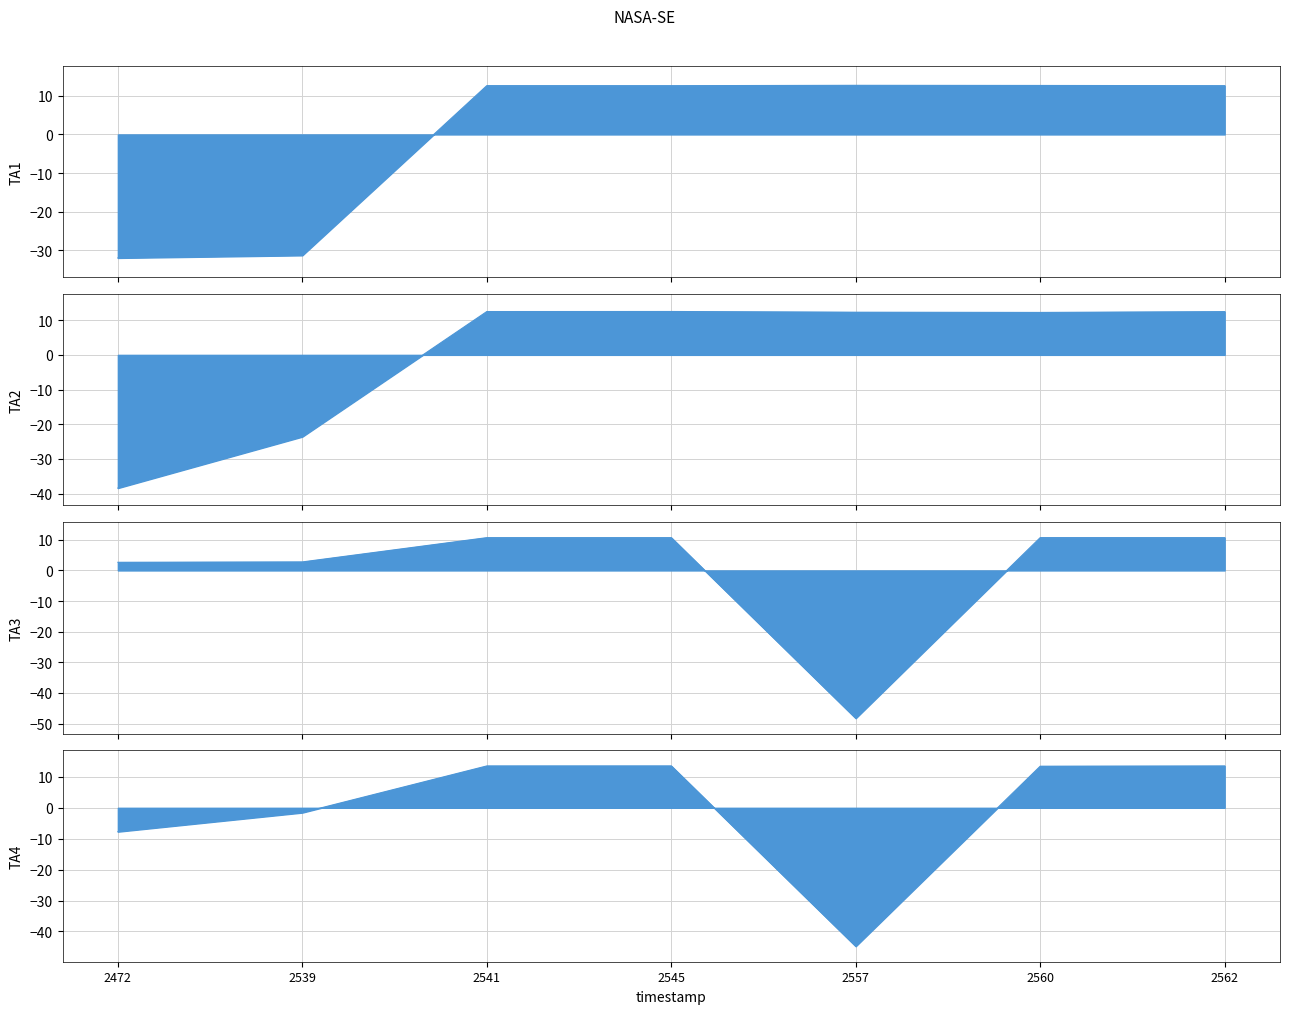

Is it true that ROW_X equals 6.1 at 2545?

False